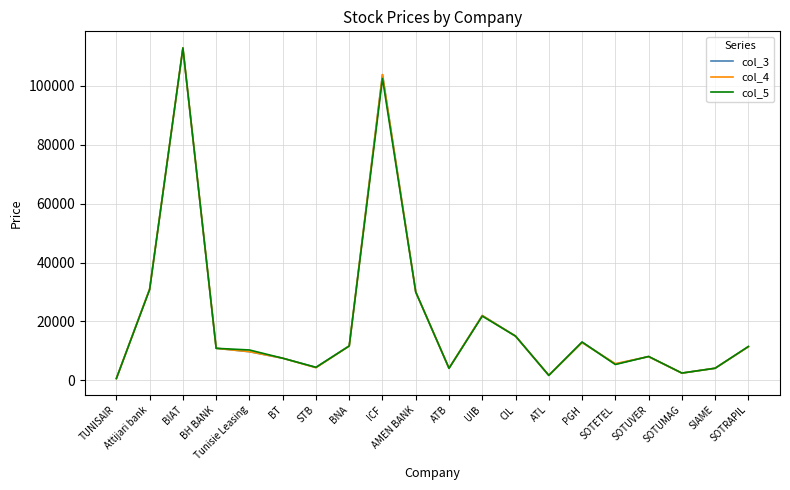

What is the spread (max minus min) of values at UIB?

200